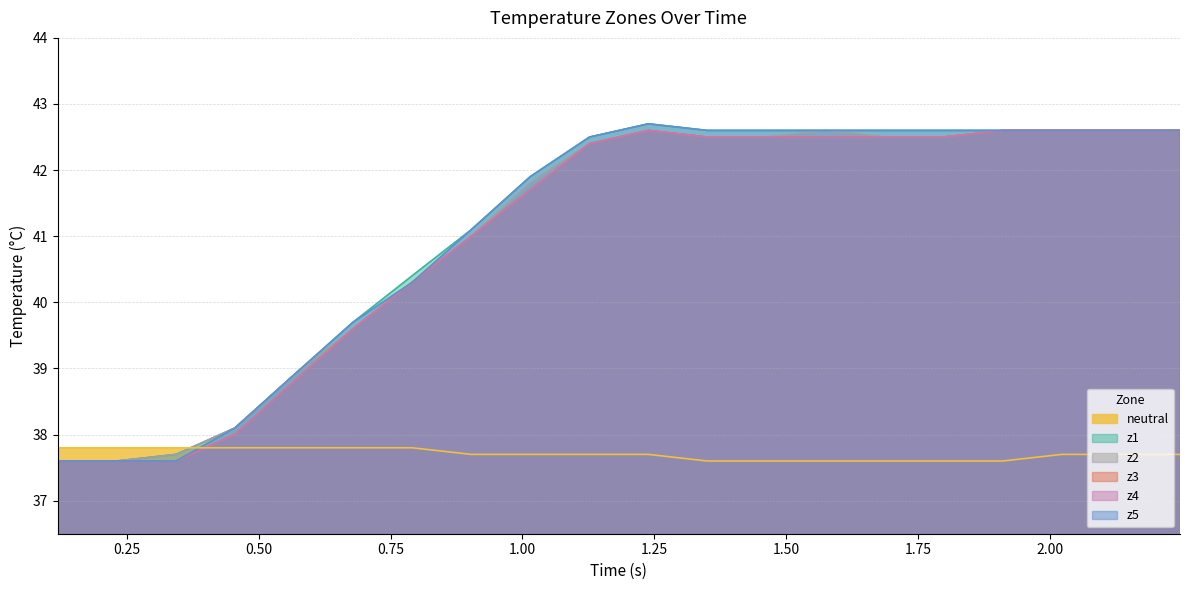

What are all the series names shown in the legend?

neutral, z1, z2, z3, z4, z5